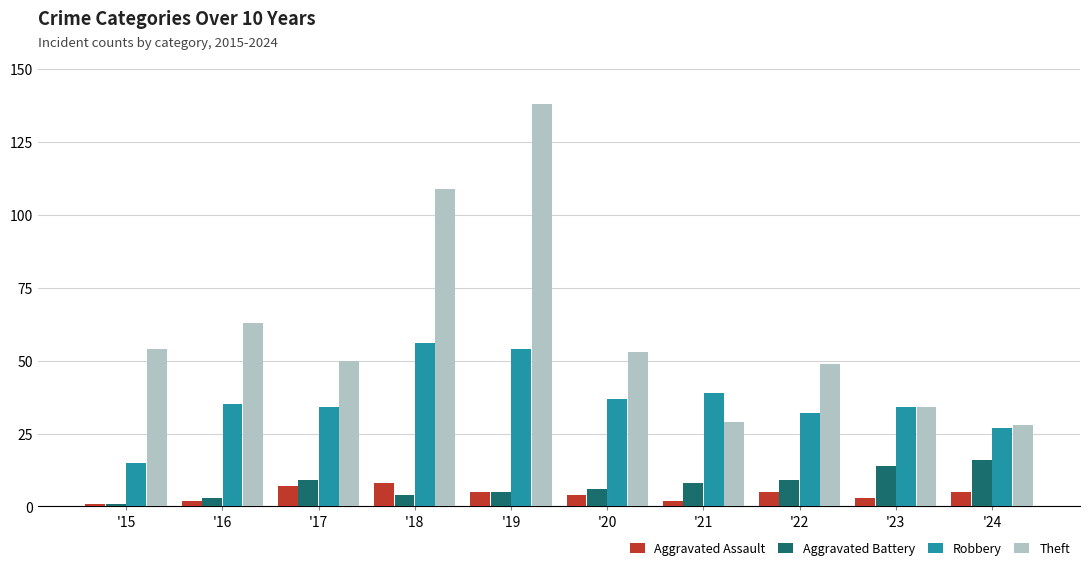

At which category does the chart reach its peak across all series?

'19